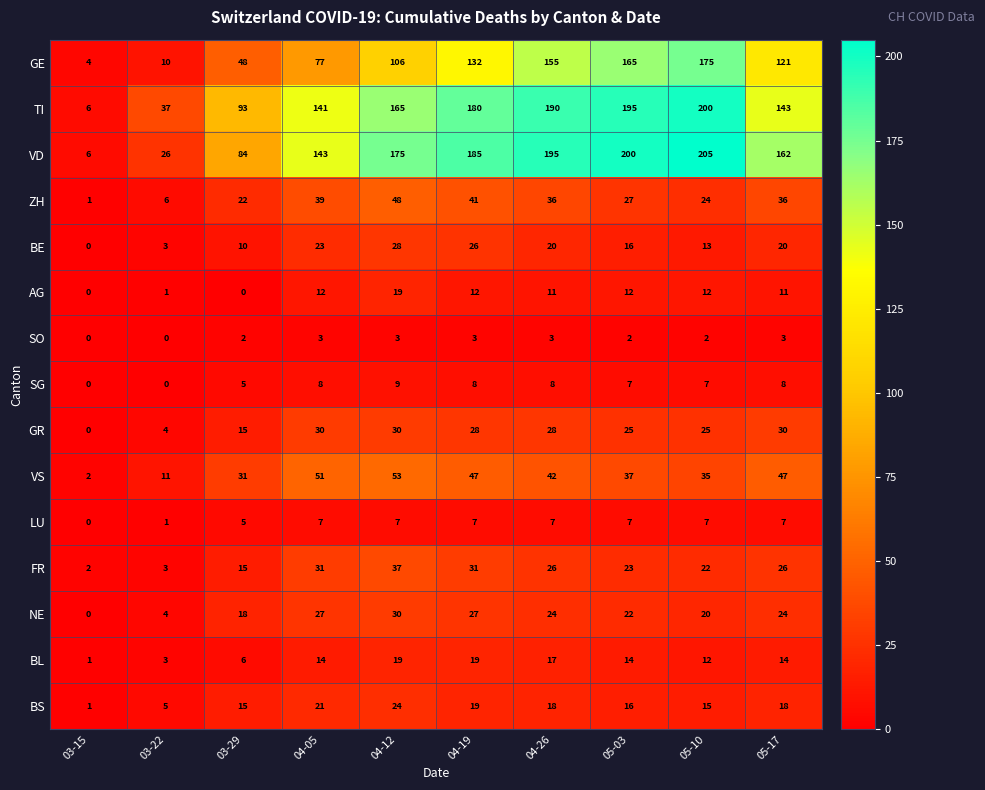

How many data points does each series have?

10